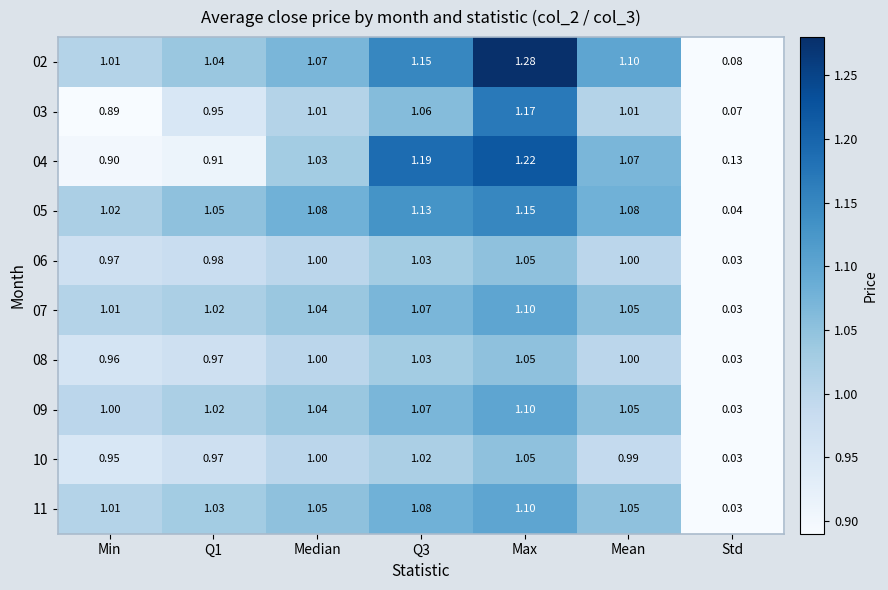

Which category has the highest value across all series?

Max